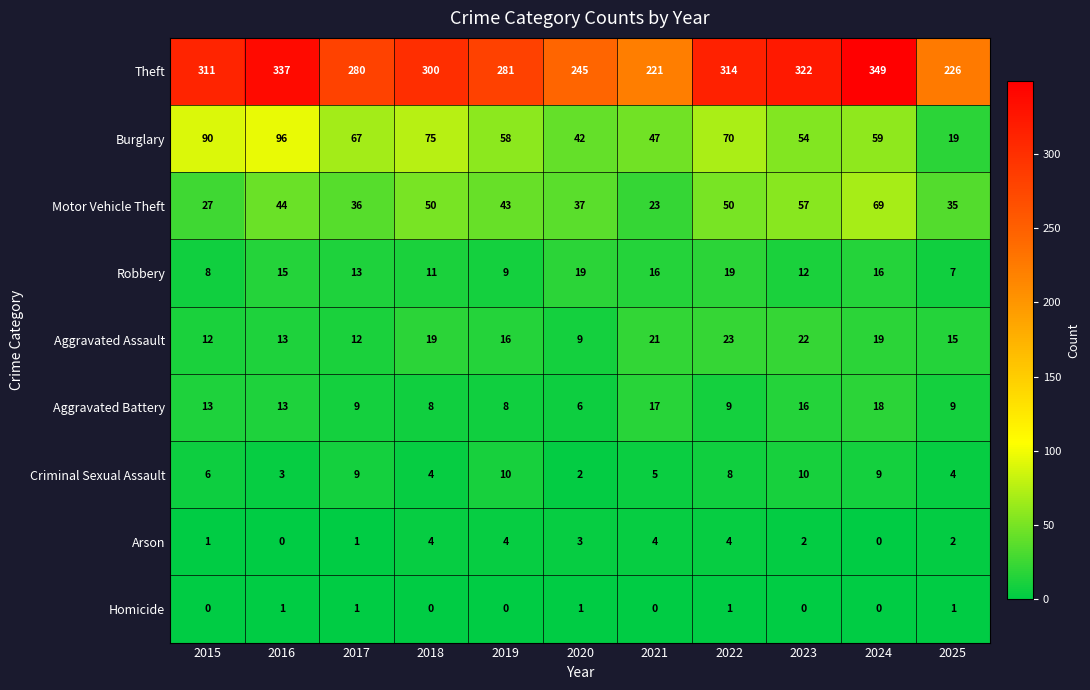

What is the difference between the second highest and minimum values in the Arson series?

4